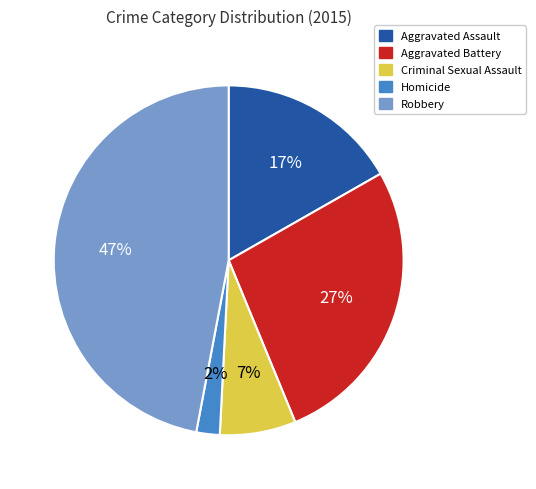

To the nearest percent, what percentage of the pie is Aggravated Assault?

17%